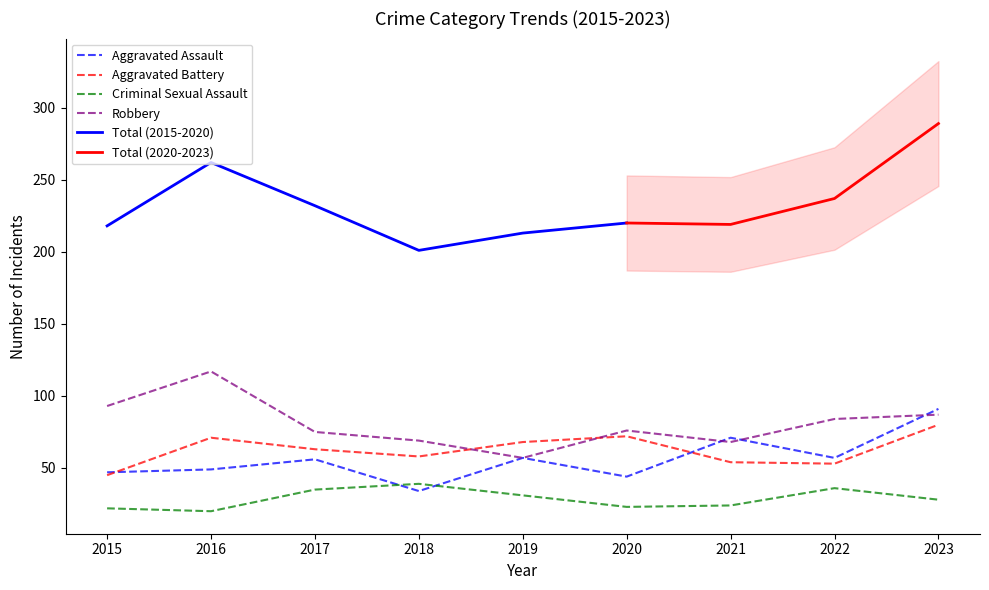

In Robbery, how many points are lower than both neighbors (excluding endpoints)?

2